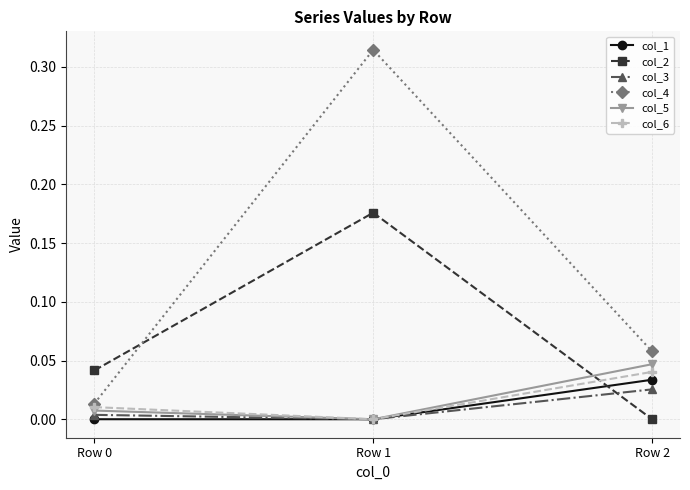

Which series has the largest range (max minus min)?

col_4